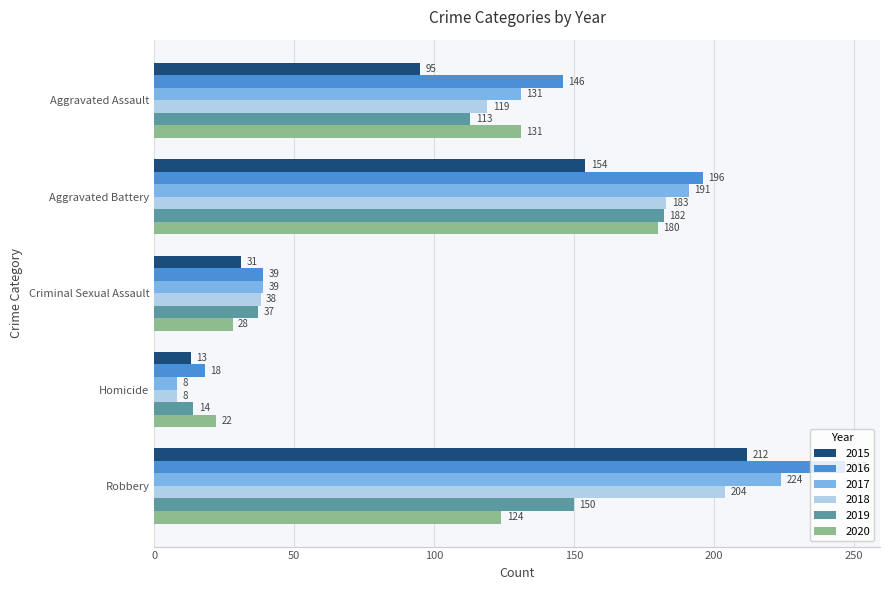

The 2020 series shows 35 at Homicide. True or false?

False